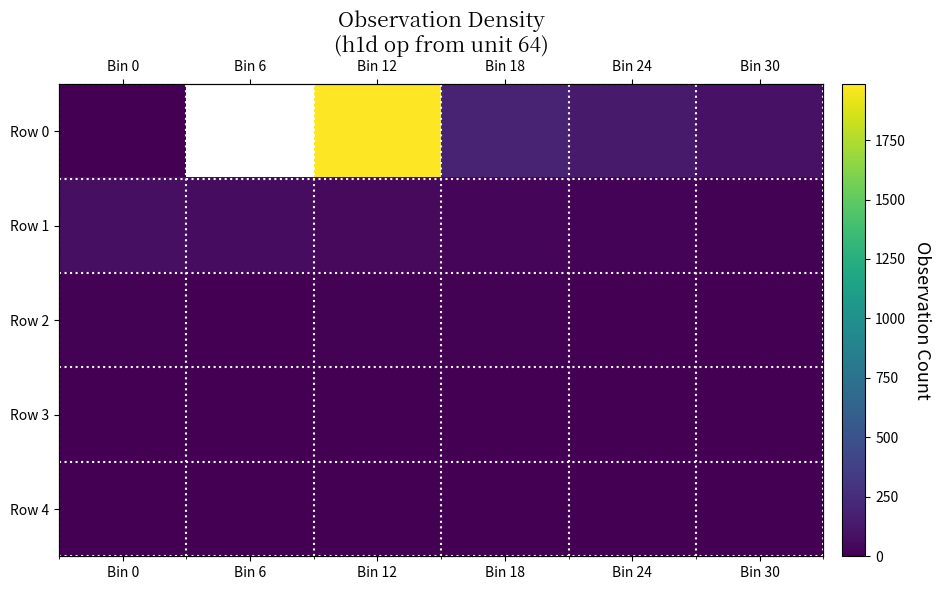

Where is Row 1 nearest to the value 49?

Bin 12